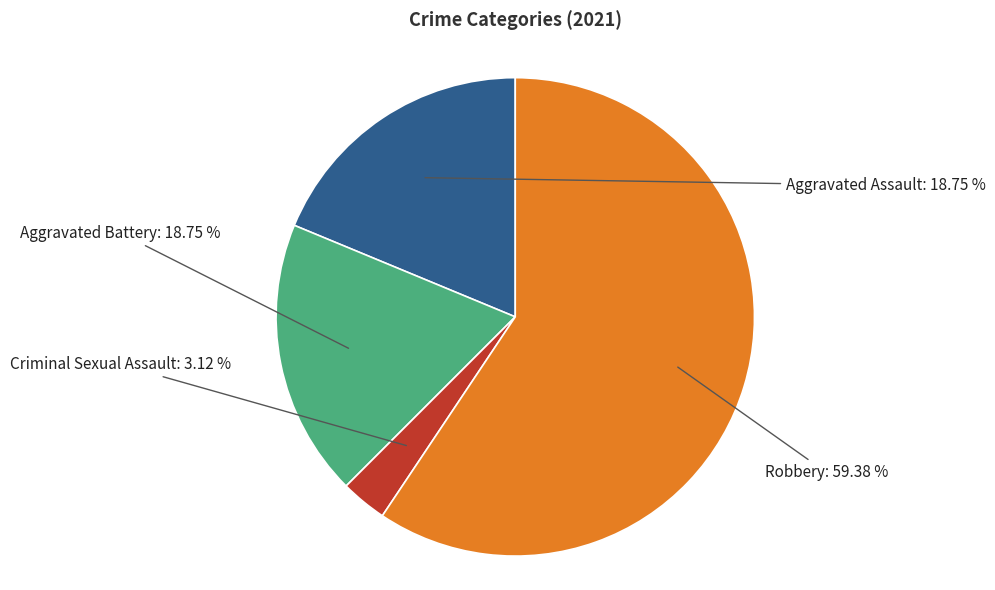

Does any single category account for the majority?

Yes